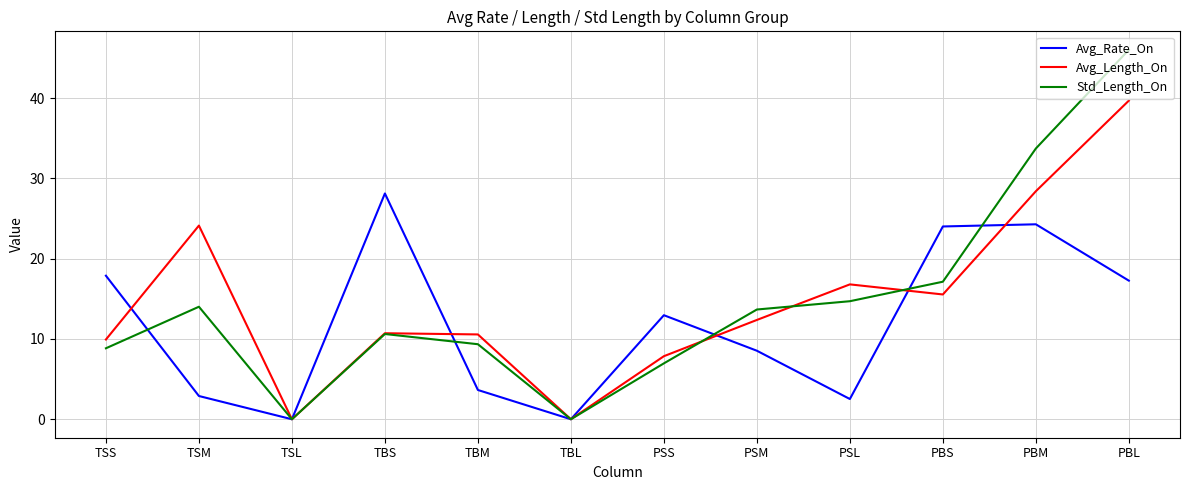

What is the greatest value displayed?

46.0